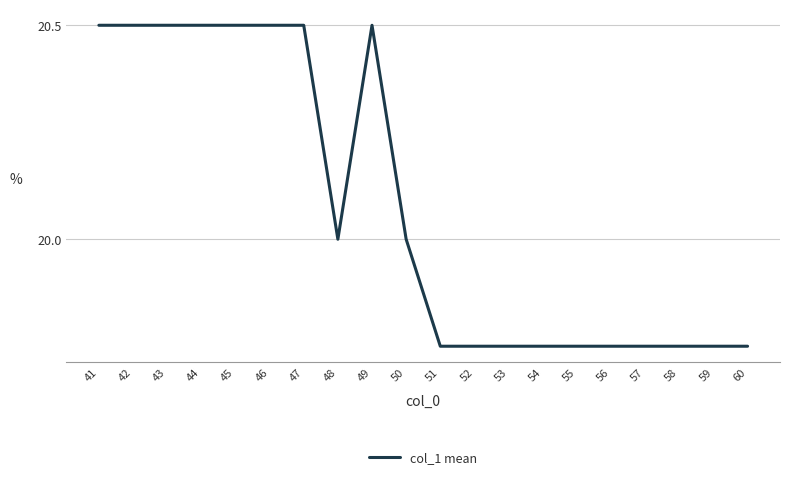

Is it true that the value at 50 is 28.3?

False